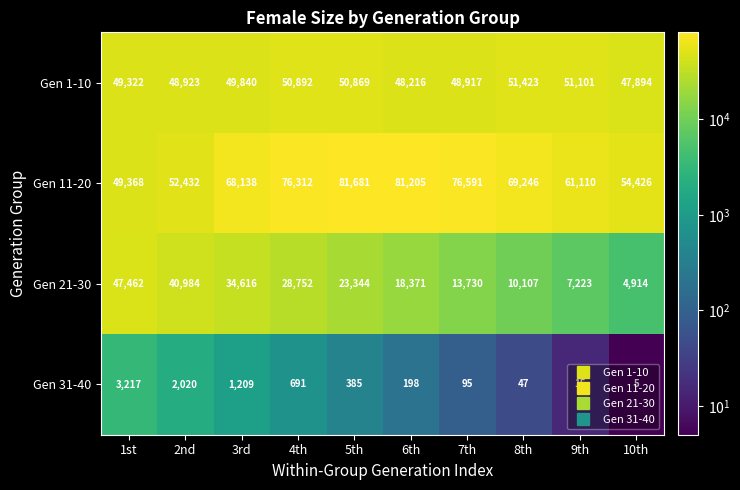

What is the difference between the maximum and second lowest values in the Gen 1-10 series?

3207